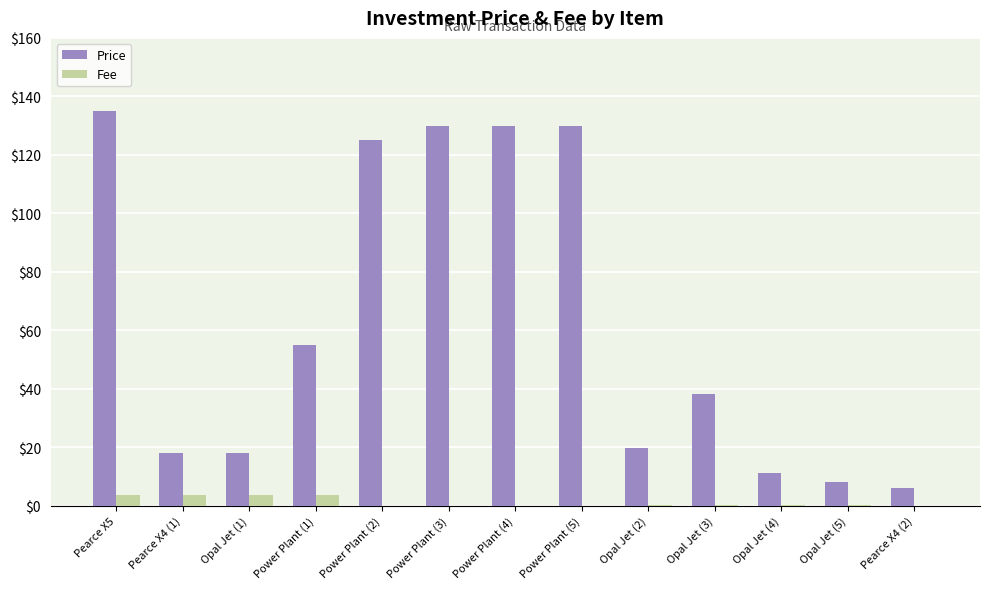

Is it true that Price equals 130.0 at Power Plant (5)?

True